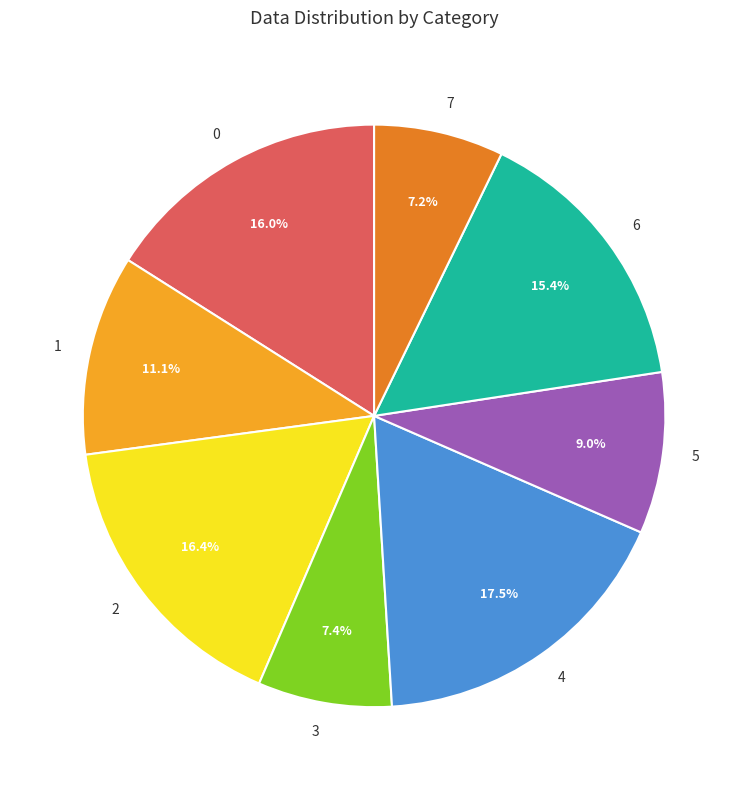

To the nearest percent, what is the difference between the 7 and 2 slice percentages?

9%